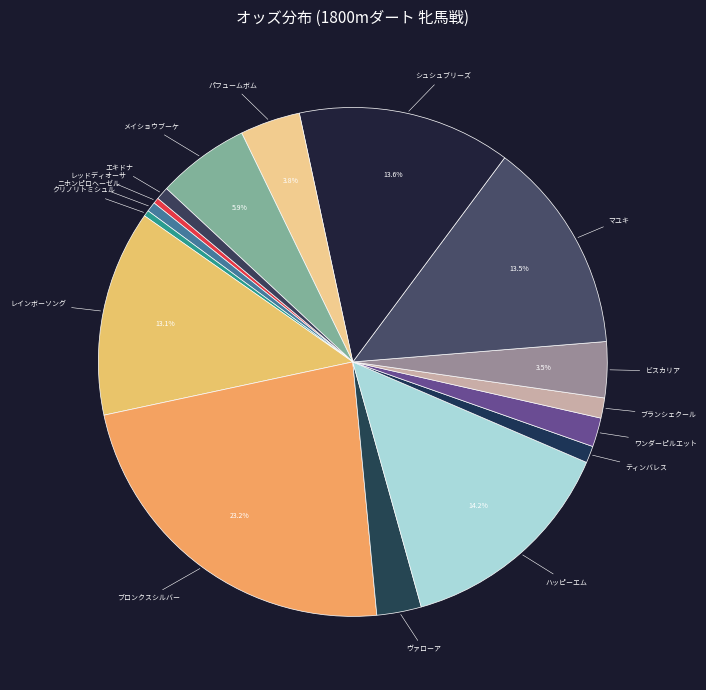

Does レインボーソング account for over 50% of the chart?

No